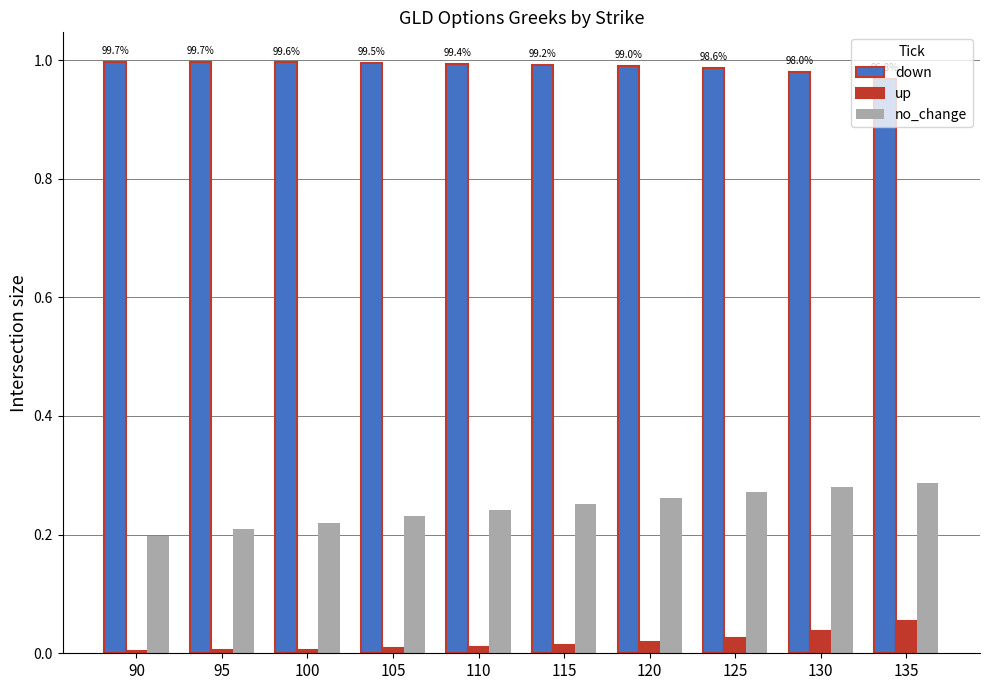

At how many categories does at least one series exceed 0?

10